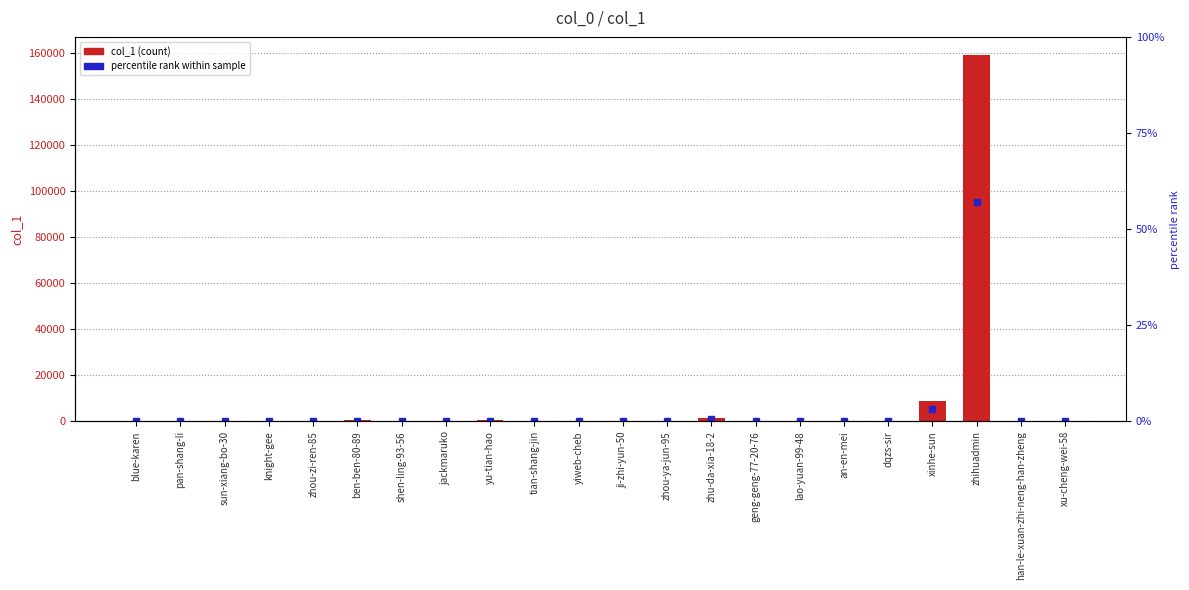

True or false: the data shows 127 at yiweb-cheb.

True